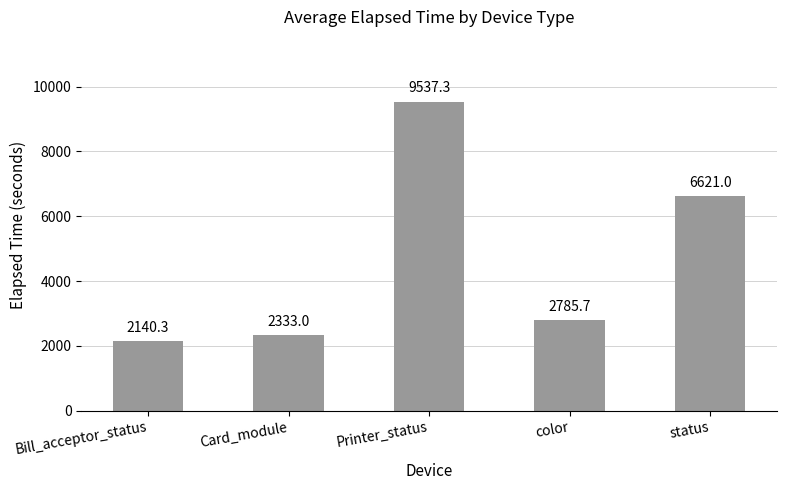

The chart shows a value of 2333.0 at Card_module. True or false?

True